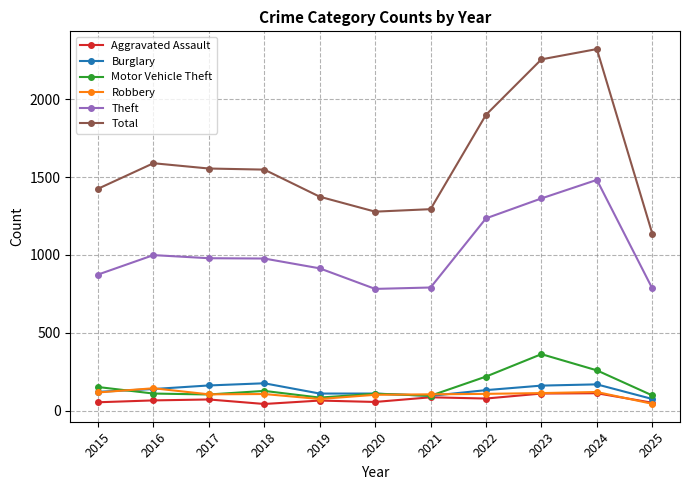

True or false: Burglary and Total intersect in this chart.

False